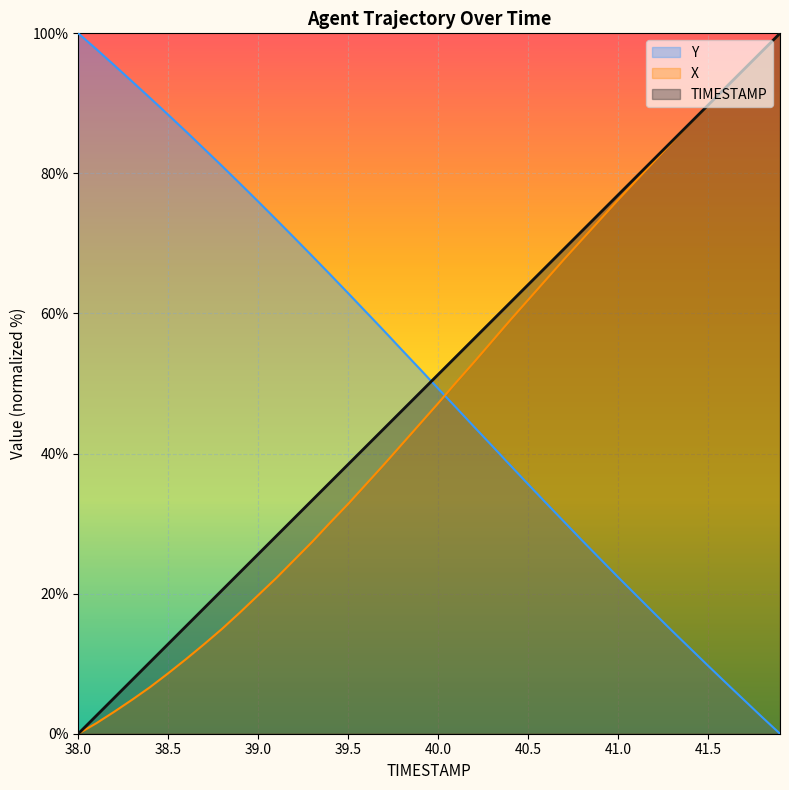

How many categories are shown in the chart?

40